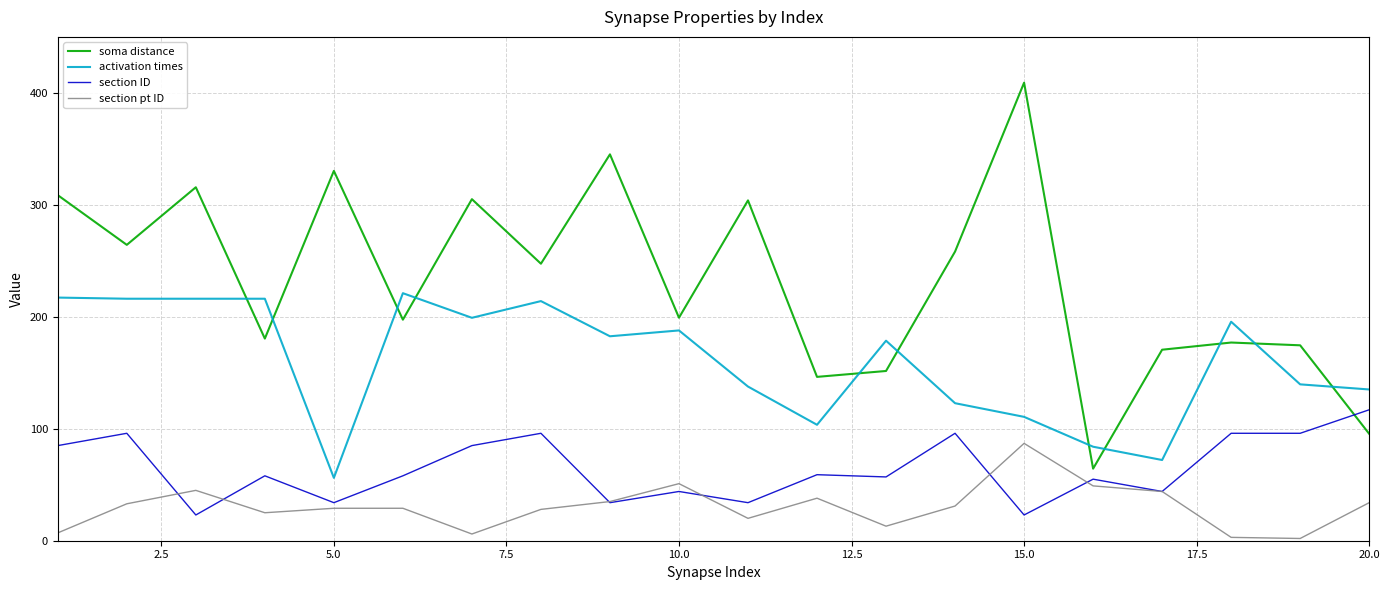

How many times do activation times and soma distance cross each other?

11